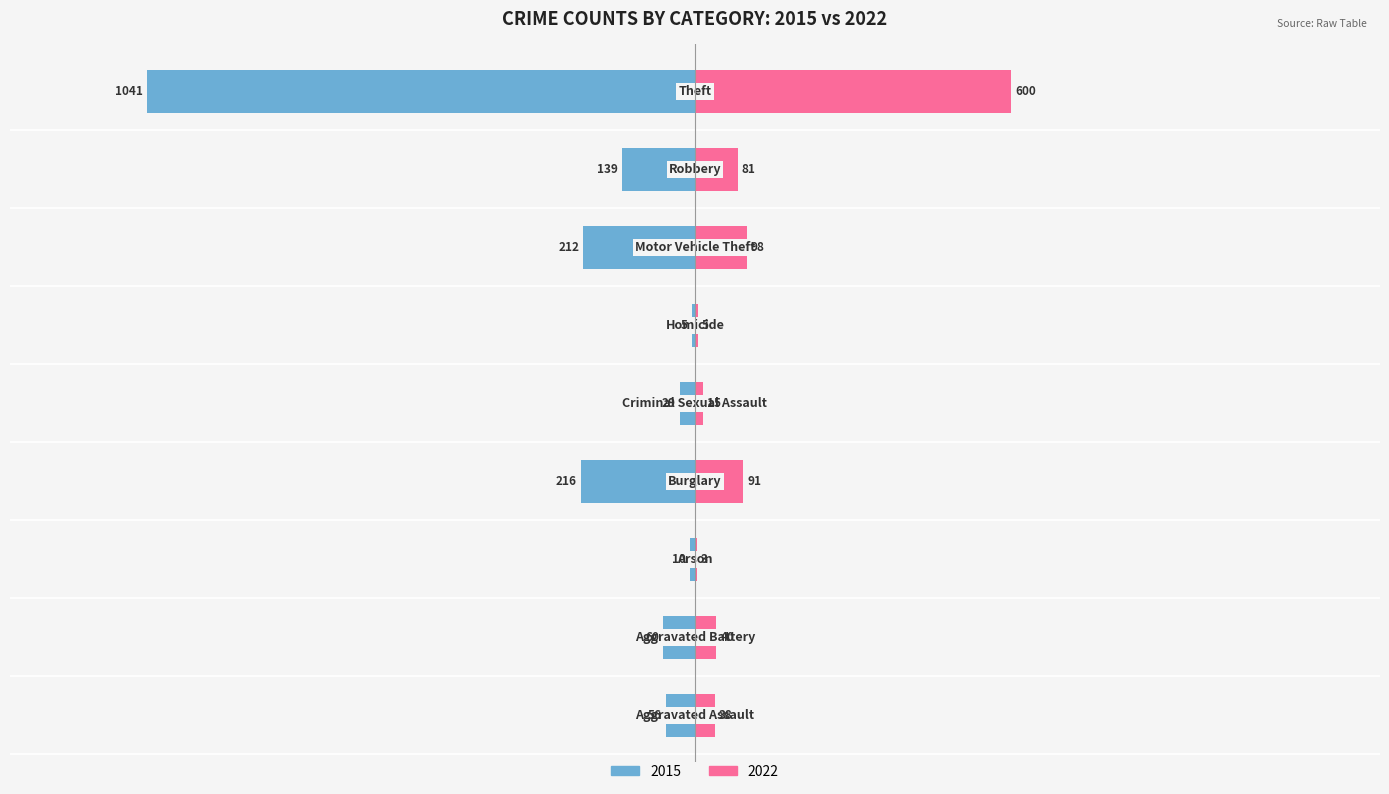

Which series has the widest spread of values?

2015